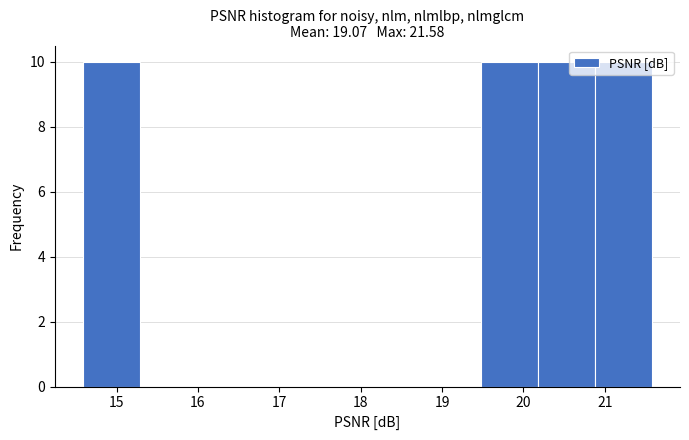

Reading left to right, transcribe this chart: for each bar, give the range it covers on the x-axis and its height. Neither the bar edges nor the heights are printed on the chart, so give them approximately, as read against the axes.

14.6 to 15.3: 10
15.3 to 16.0: 0
16.0 to 16.7: 0
16.7 to 17.4: 0
17.4 to 18.1: 0
18.1 to 18.8: 0
18.8 to 19.5: 0
19.5 to 20.2: 10
20.2 to 20.9: 10
20.9 to 21.6: 10